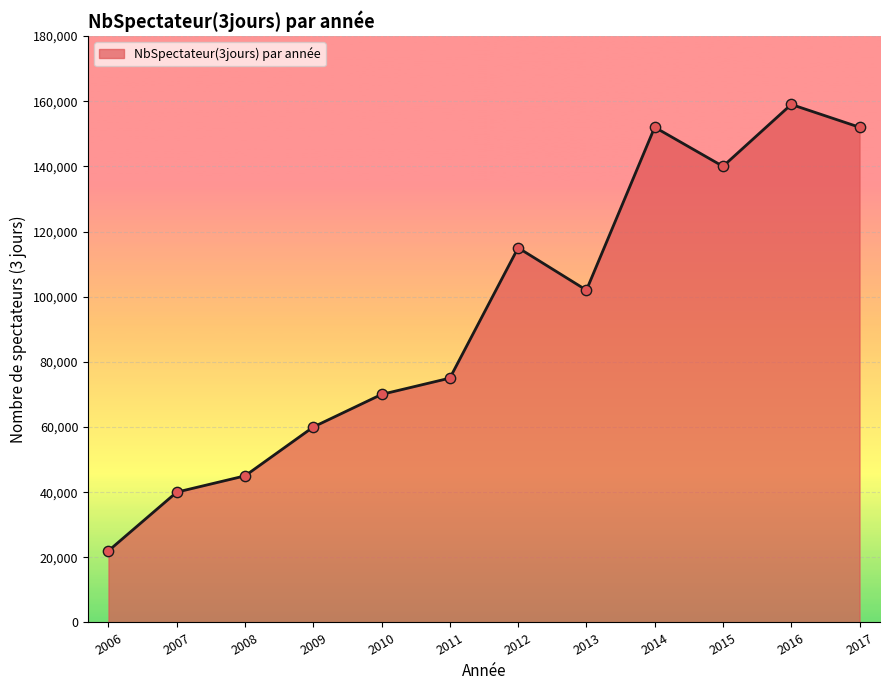

What is the ratio of the value at 2011 to the value at 2017?

0.5